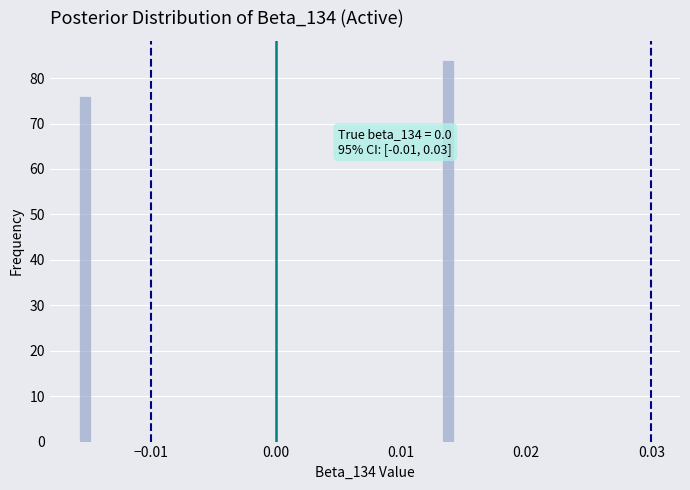

Read against the x-axis, roughly where is the centre of the tallest bar?

0.014